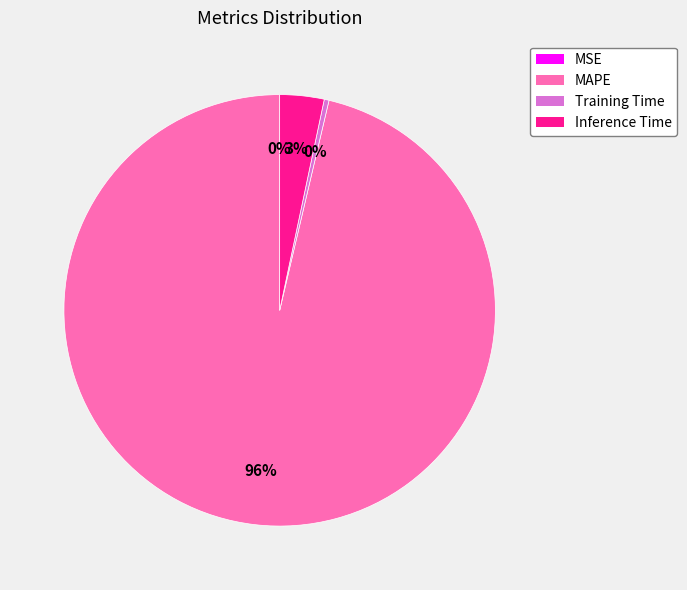

To the nearest percent, what is the combined percentage of MAPE and Training Time?

97%